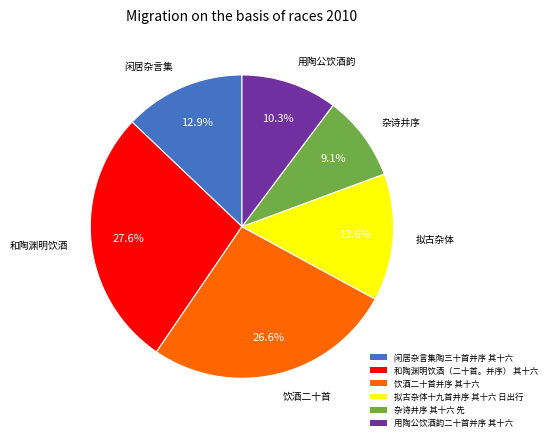

Between 和陶渊明饮酒（二十首。并序） 其十六 and 闲居杂言集陶三十首并序 其十六, which is larger?

和陶渊明饮酒（二十首。并序） 其十六